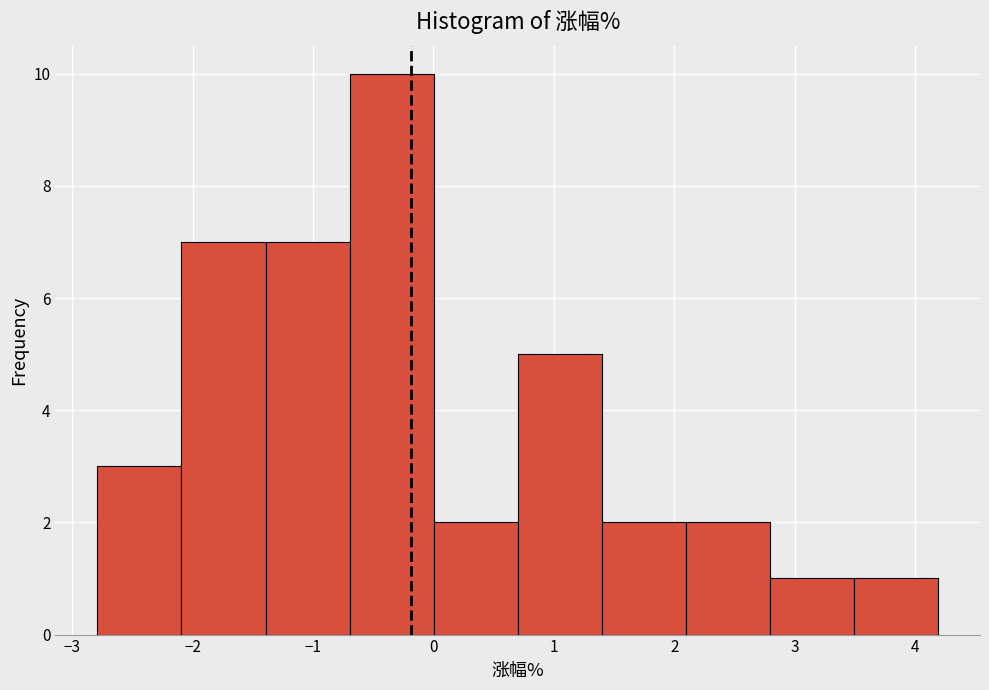

How tall is the bar that spans -2.1 to -1.4 on the x-axis? Neither the bar edges nor the heights are printed on the chart, so give them approximately, as read against the axes.

7